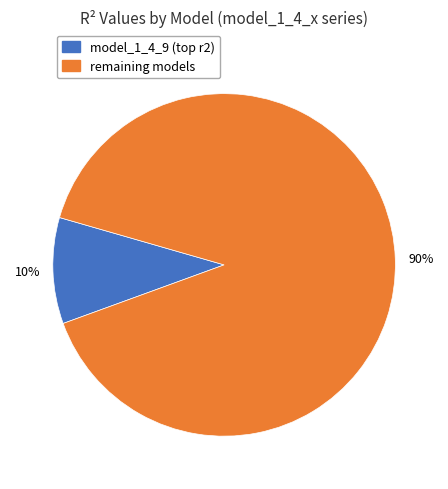

Count the number of slices in the pie.

2